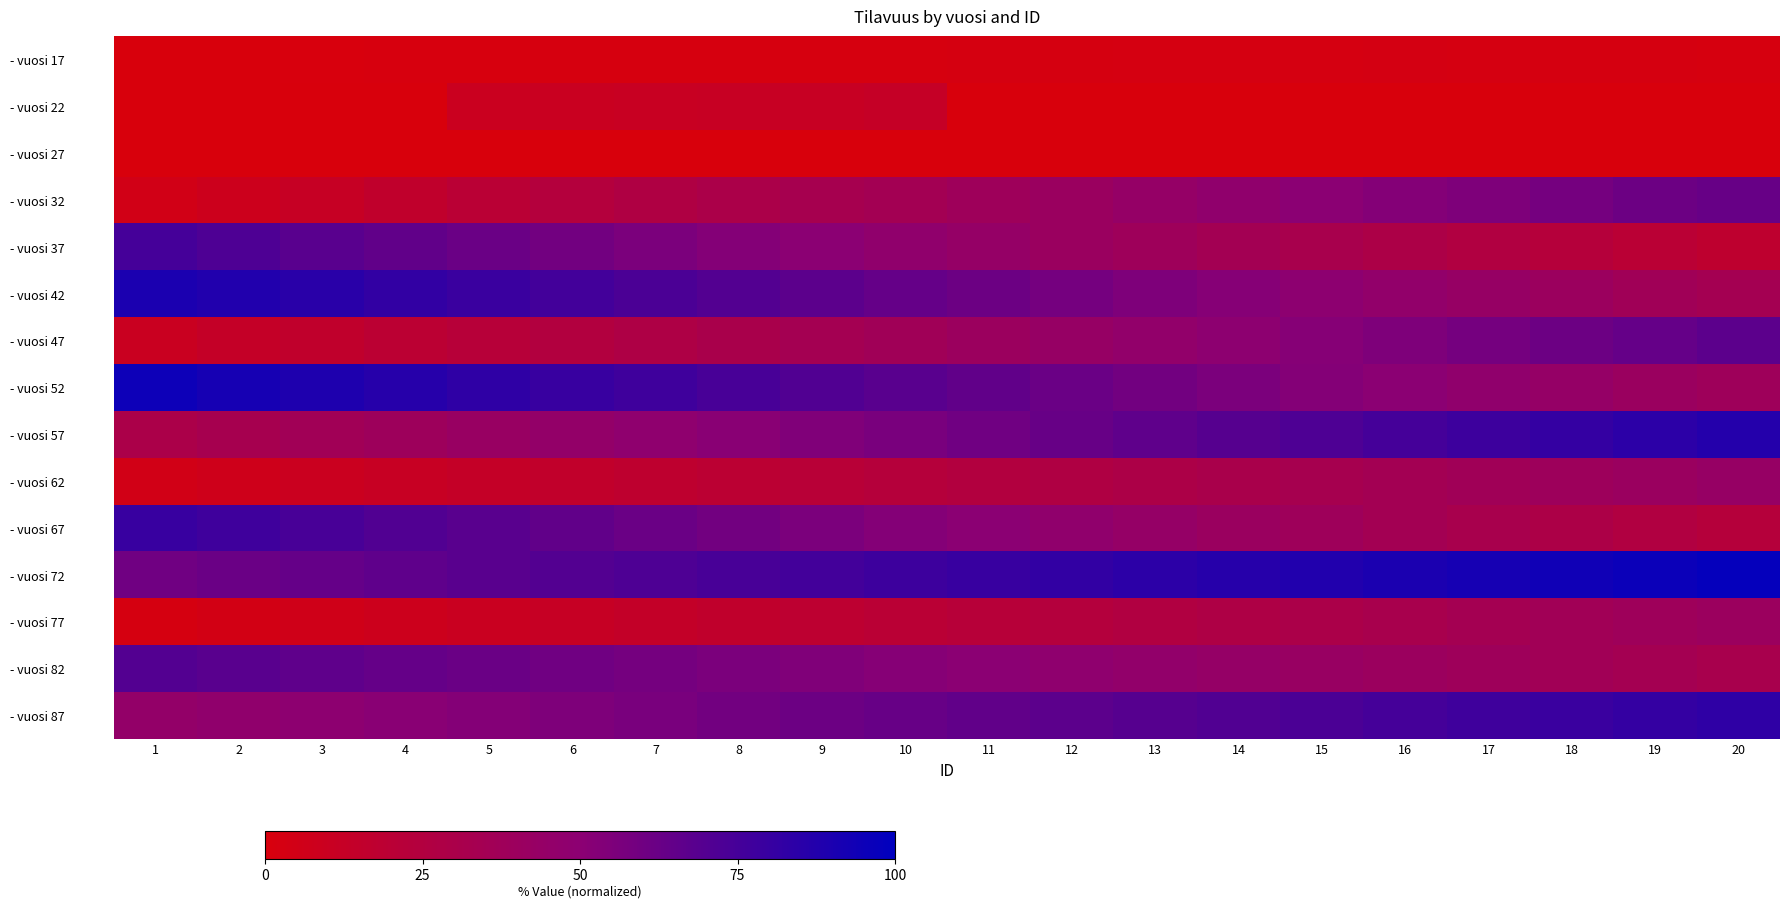

Which category has the lowest value across all series?

1